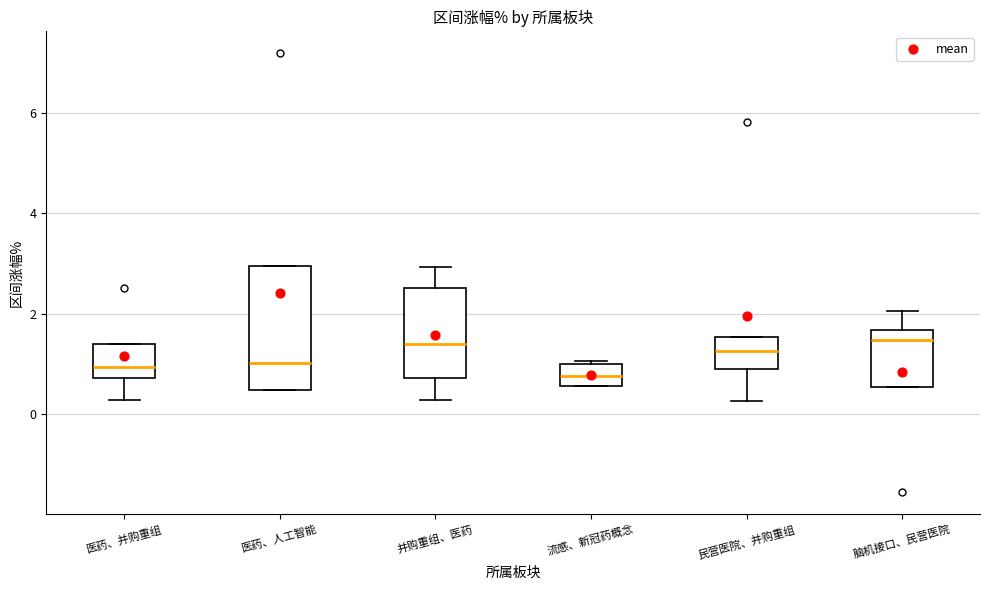

Reading left to right, read every box against the y-axis: the position of its median line, the range the box covers, and the ends of its whiskers. The values are not printed on the chart, so give them approximately, as read against the axis.

医药、并购重组: median 1.0, box 0.8 to 1.4, whiskers 0.2 to 1.4
医药、人工智能: median 1.0, box 0.4 to 3.0, whiskers 0.4 to 3.0
并购重组、医药: median 1.4, box 0.8 to 2.6, whiskers 0.2 to 3.0
流感、新冠药概念: median 0.8, box 0.6 to 1.0, whiskers 0.6 to 1.0 (just above the box's upper edge)
民营医院、并购重组: median 1.2, box 1.0 to 1.6, whiskers 0.2 to 1.6
脑机接口、民营医院: median 1.4, box 0.6 to 1.6, whiskers 0.6 to 2.0